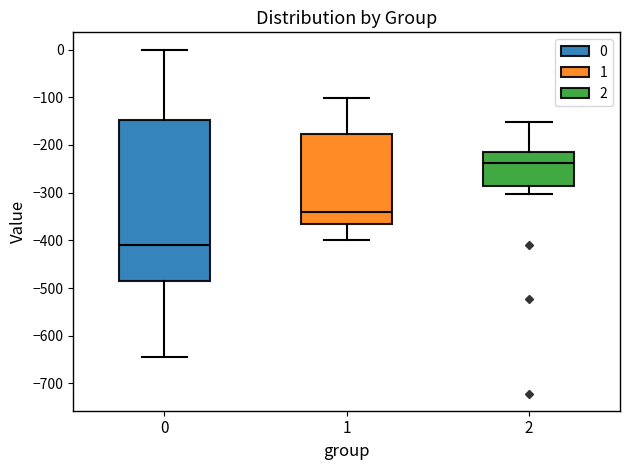

Which box has the lowest median line?

0